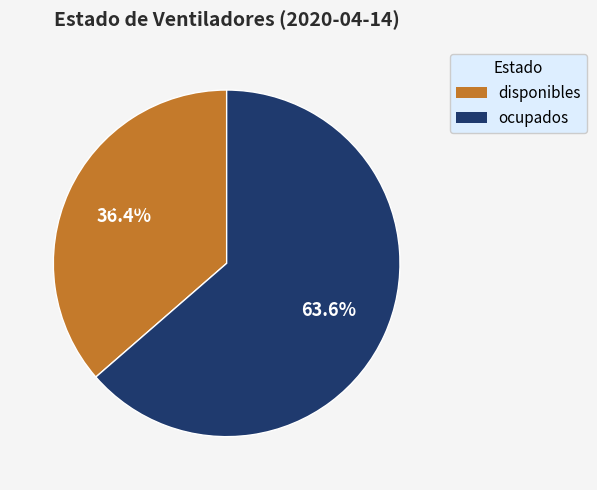

What percentage is NOT represented by ocupados?

36.4%